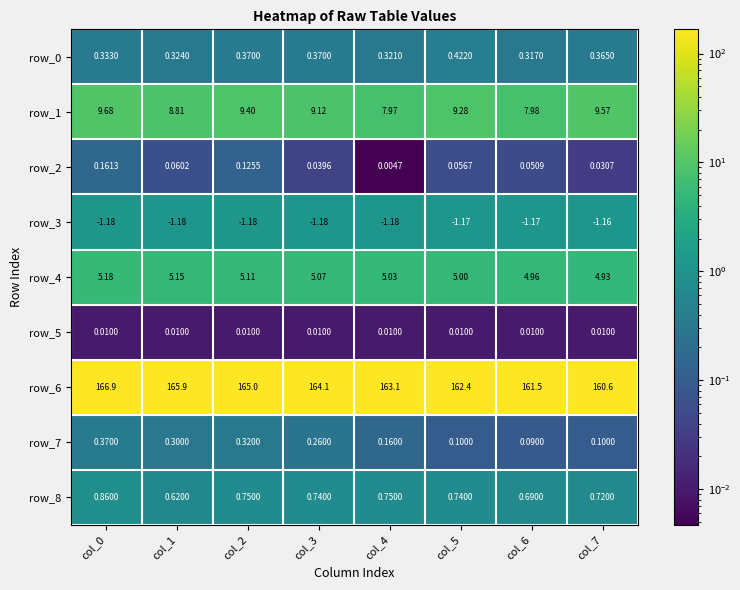

Is the value of row_0 at col_4 greater than the value of row_6 at col_2?

No